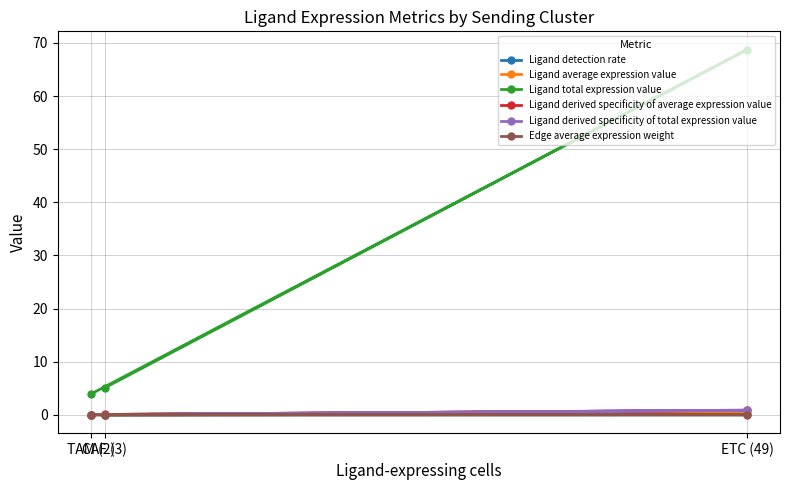

How many lines are shown in the chart?

6